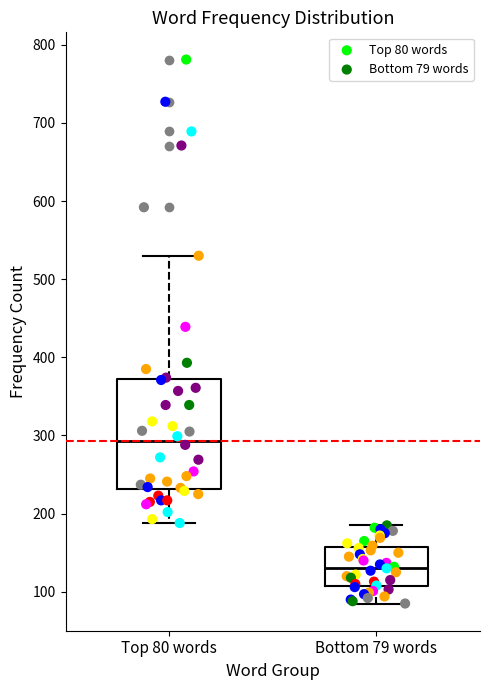

Reading left to right, transcribe this box plot: for each box, give where its median line is, the range the box spans, and where its two whiskers end, as read against the y-axis. The values are not printed on the chart, so give them approximately, as read against the axis.

Top 80 words: median 290, box 230 to 370, whiskers 190 to 530
Bottom 79 words: median 130, box 110 to 160, whiskers 90 to 190